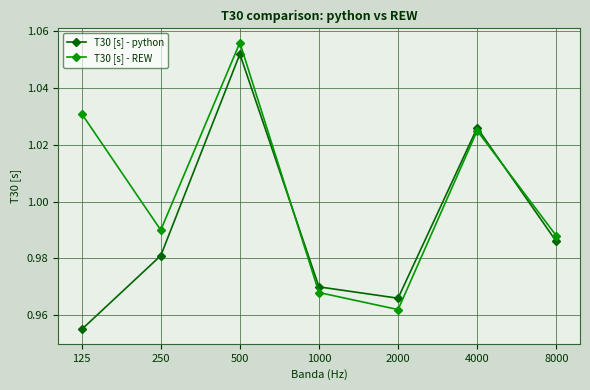

How many T30 [s] - python values are between 0 and 1?

5